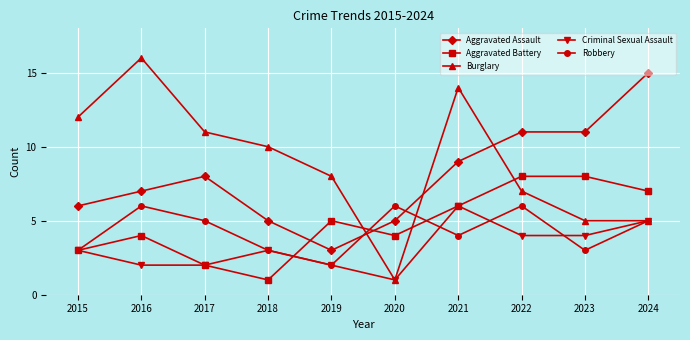

After their last crossing, which series has the higher values: Burglary or Aggravated Assault?

Aggravated Assault